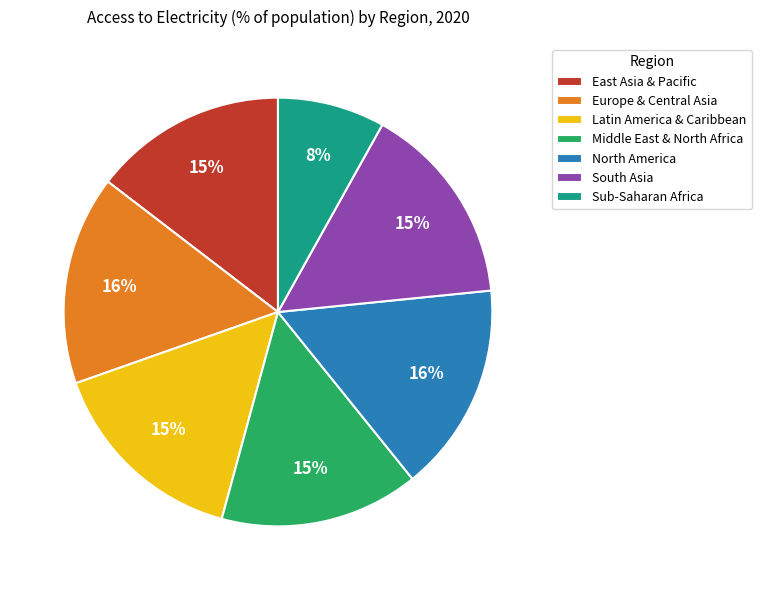

Is the sum of South Asia and North America greater than half?

No